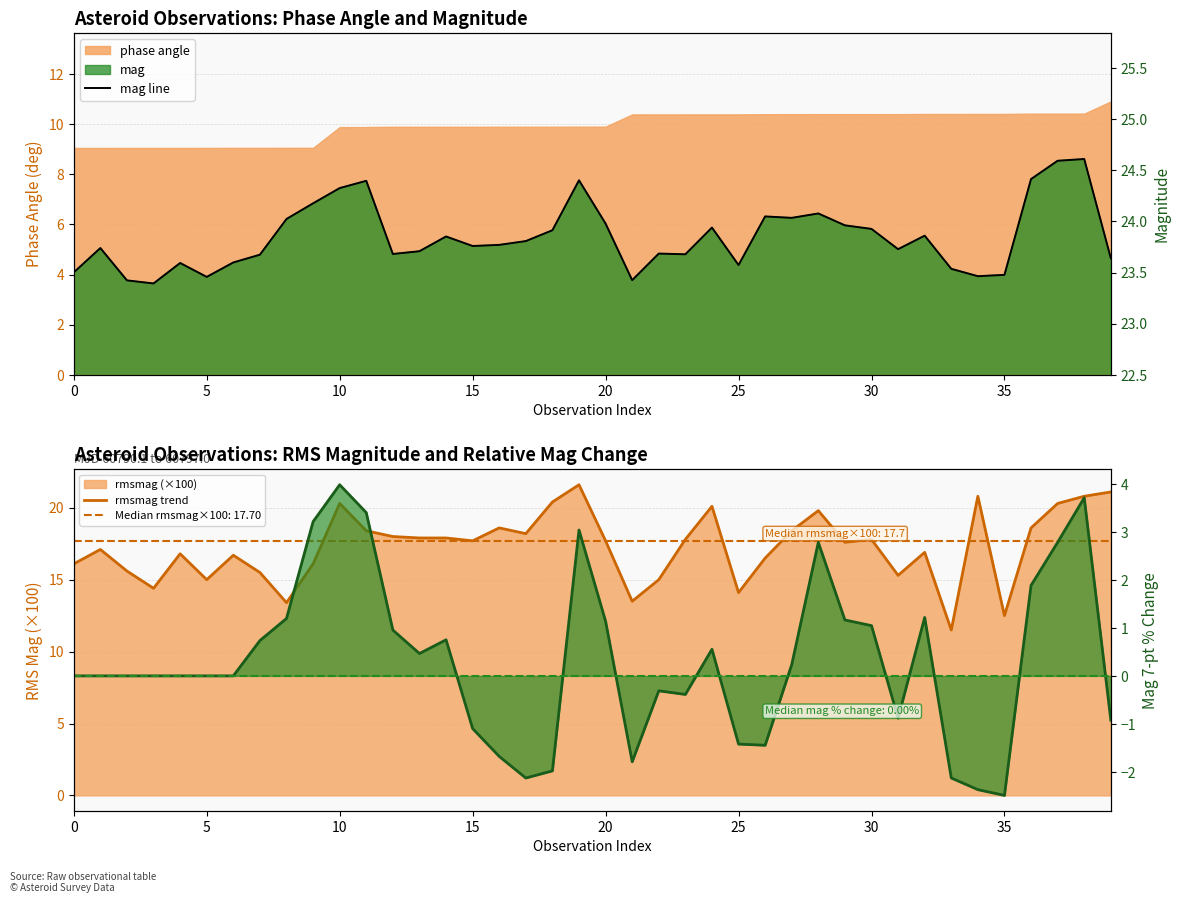

What is the difference between the maximum and minimum values in the rmsmag trend series?

10.1